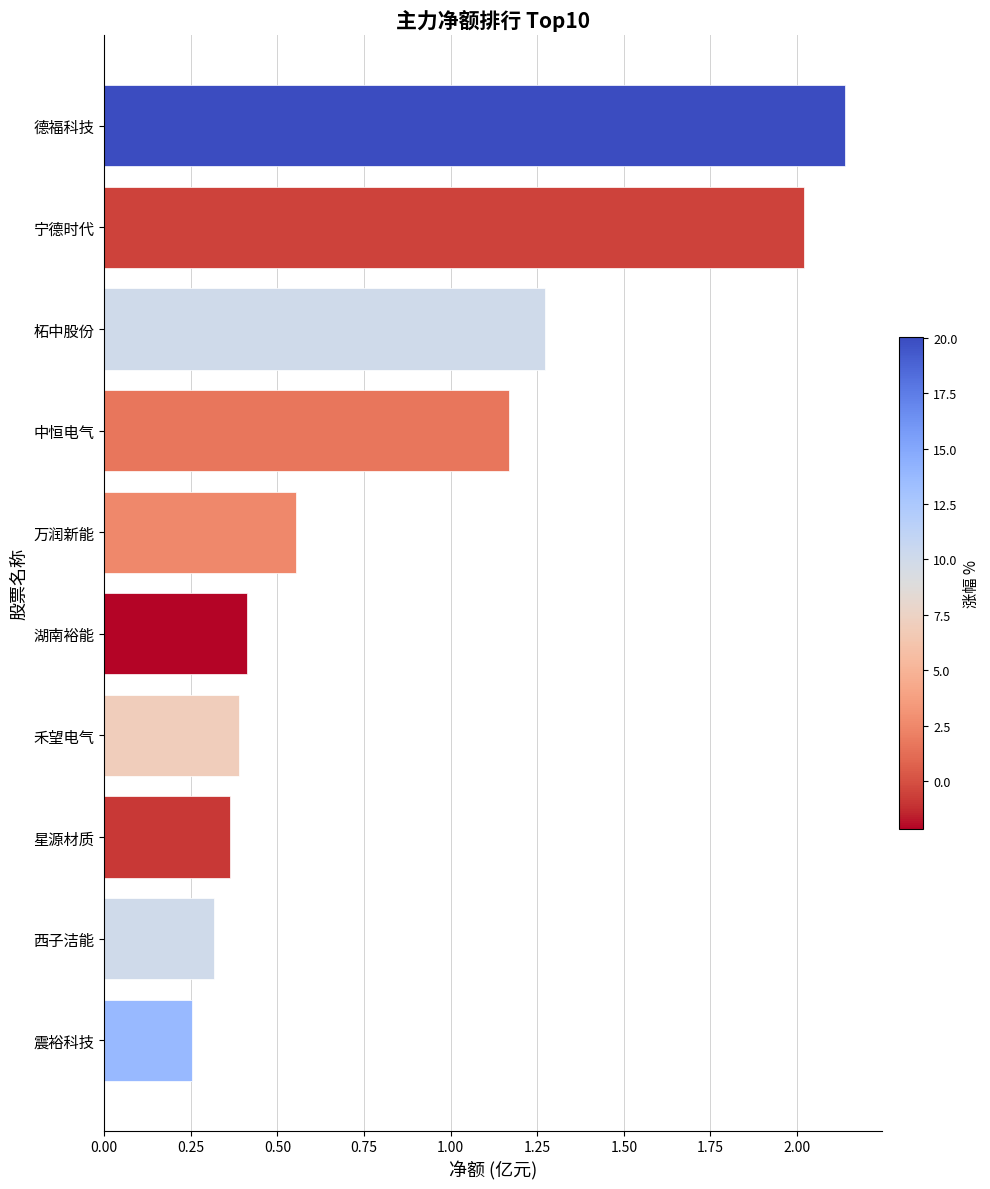

List the labels in order of value, smallest first.

震裕科技, 西子洁能, 星源材质, 禾望电气, 湖南裕能, 万润新能, 中恒电气, 柘中股份, 宁德时代, 德福科技